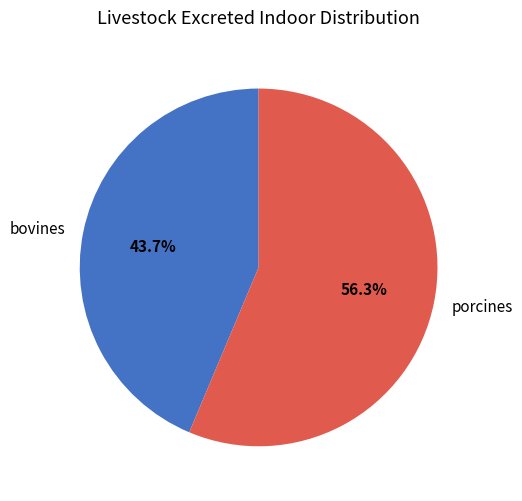

Is it true that porcines is 65% of the pie?

False